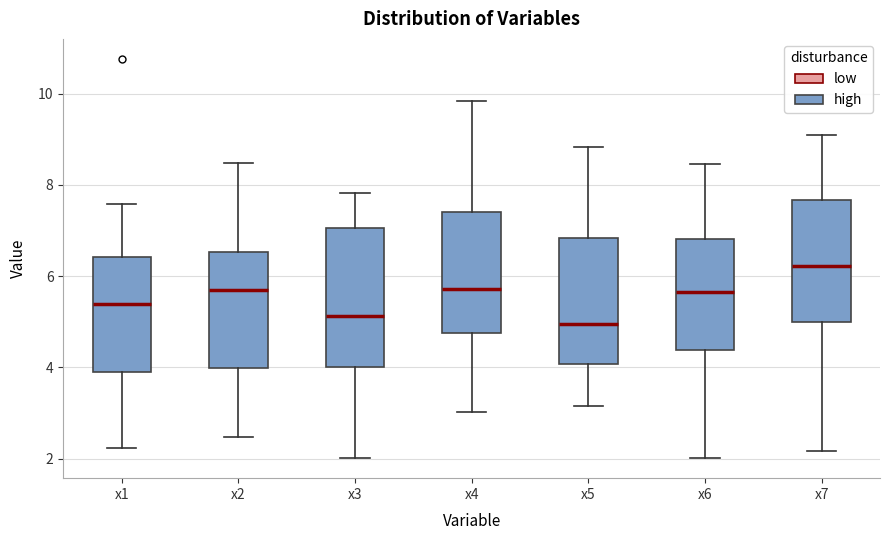

Comparing the boxes themselves (not the whiskers), which one is the tallest?

x3